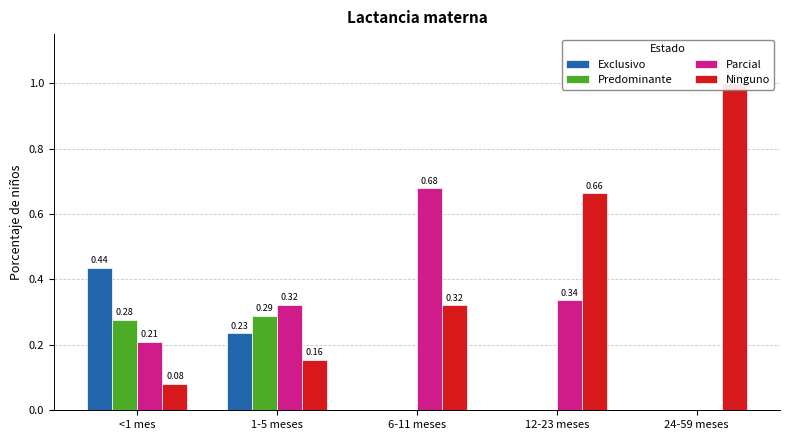

At which label is Ninguno closest to 0?

<1 mes